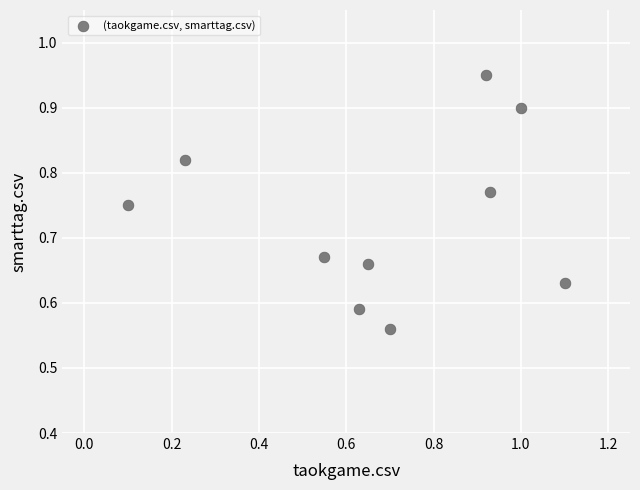

What is the range of Y values (max minus min)?

0.4